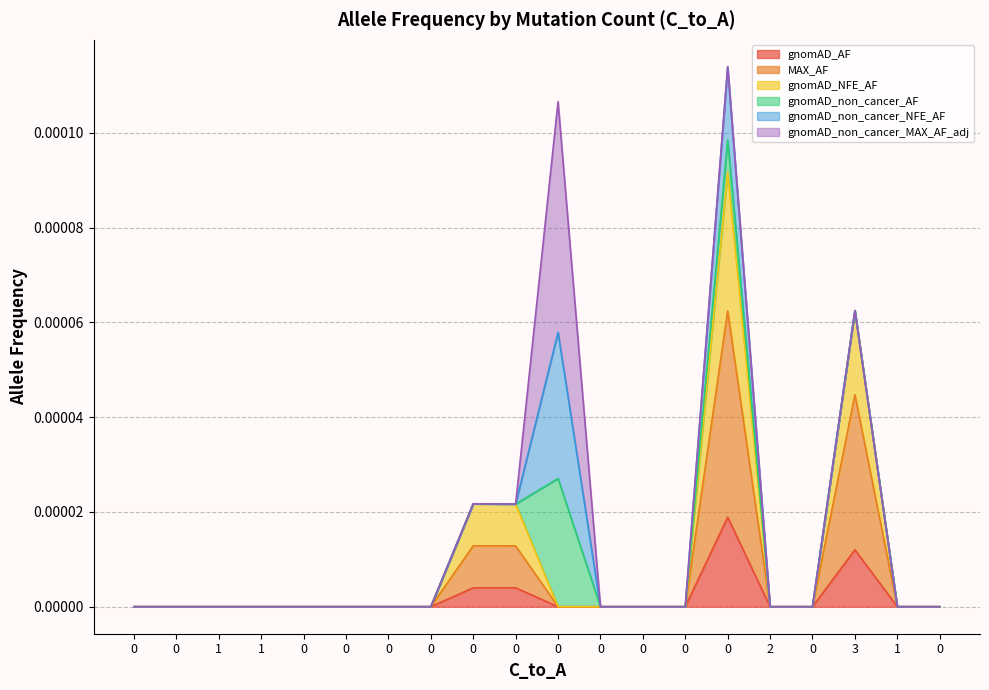

True or false: gnomAD_AF and gnomAD_NFE_AF intersect in this chart.

False